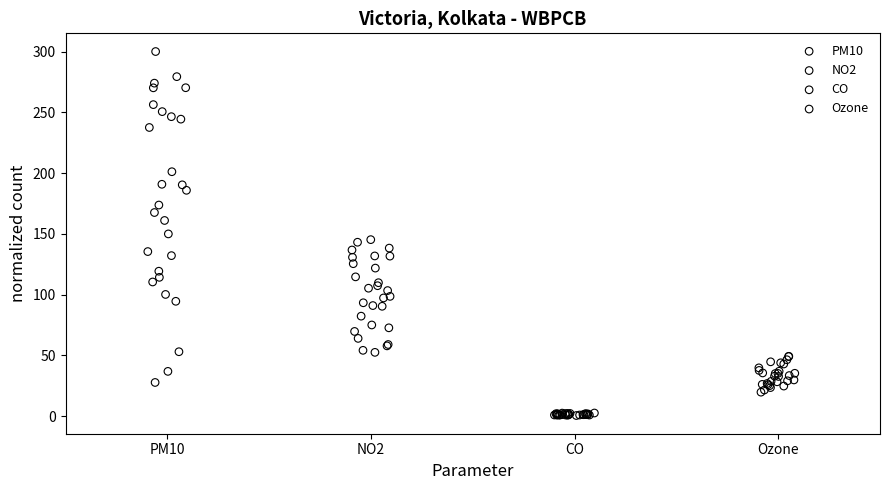

Which series contains the lowest Y value?

CO